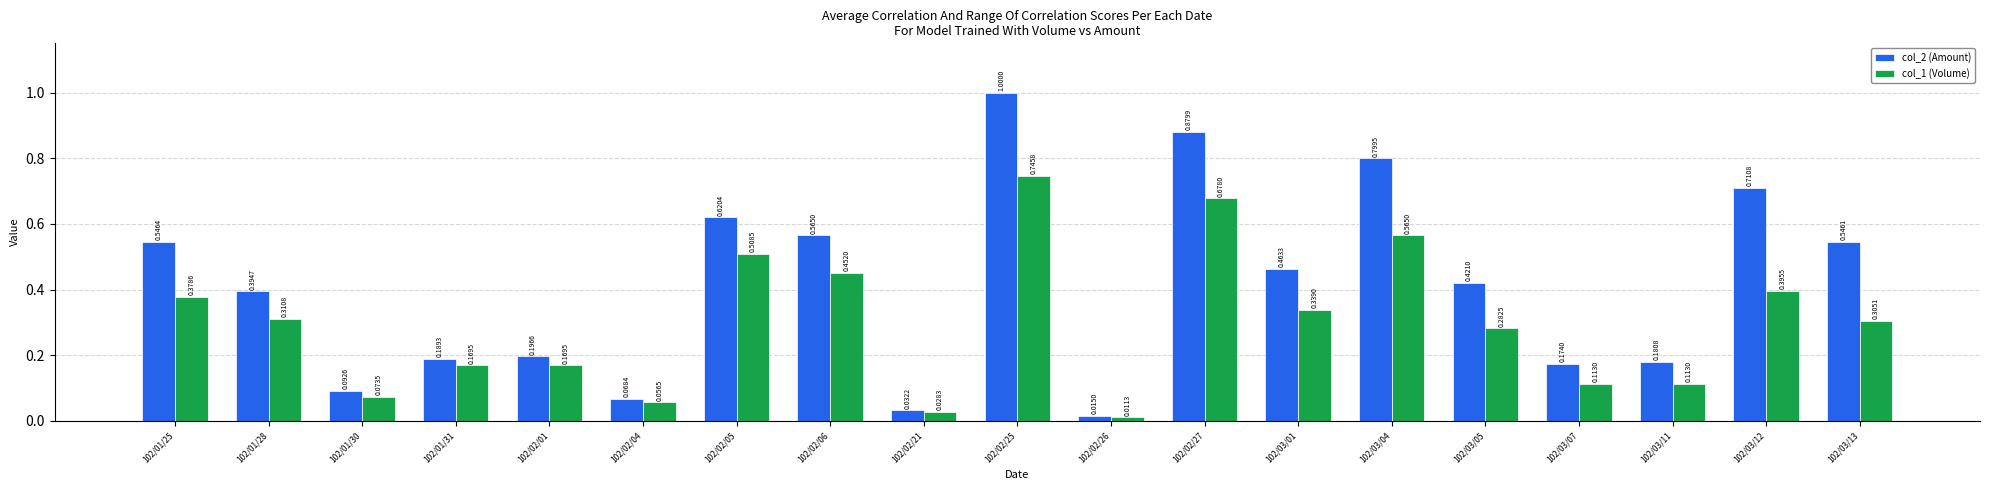

What is the difference between the second highest and second lowest values in the col_2 (Amount) series?

0.8